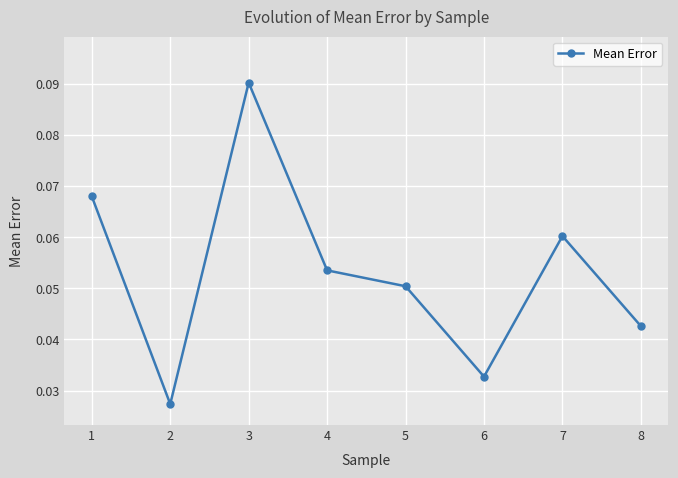

Which label corresponds to the largest value in the chart?

3